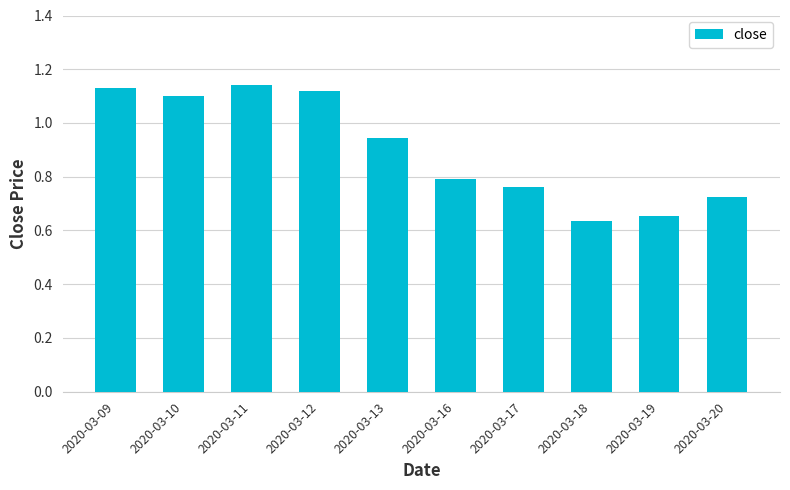

The value at 2020-03-19 is 1.1. True or false?

False